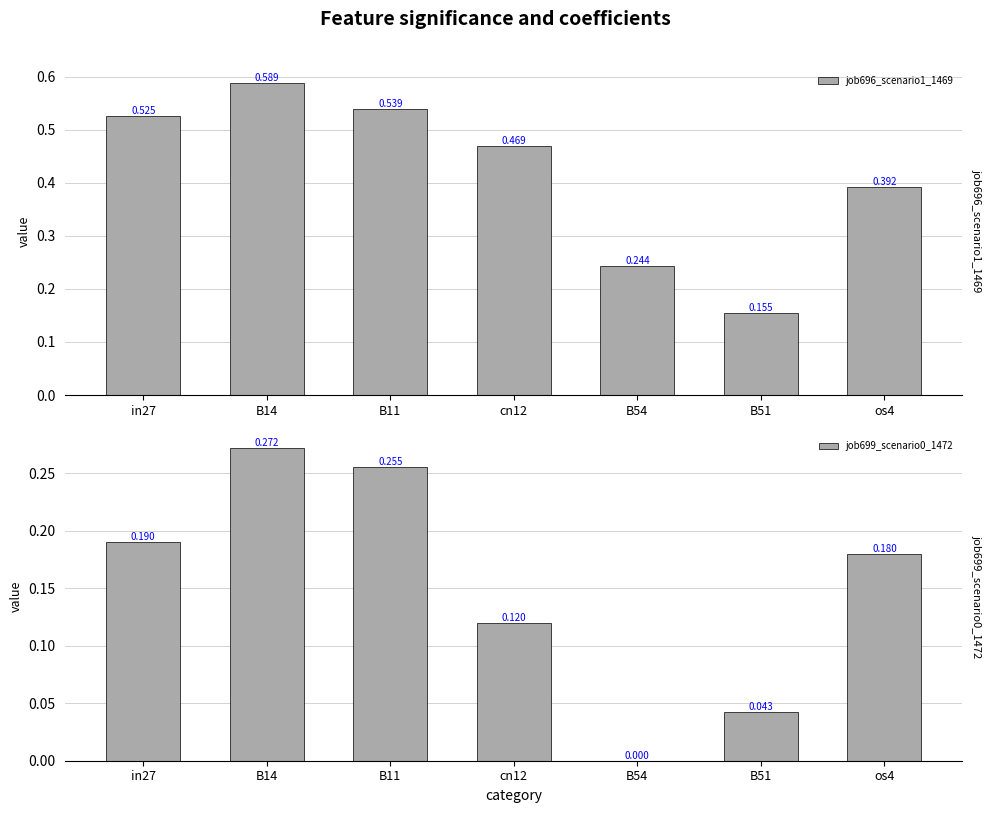

List the series in order of their peak value, lowest first.

job699_scenario0_1472, job696_scenario1_1469